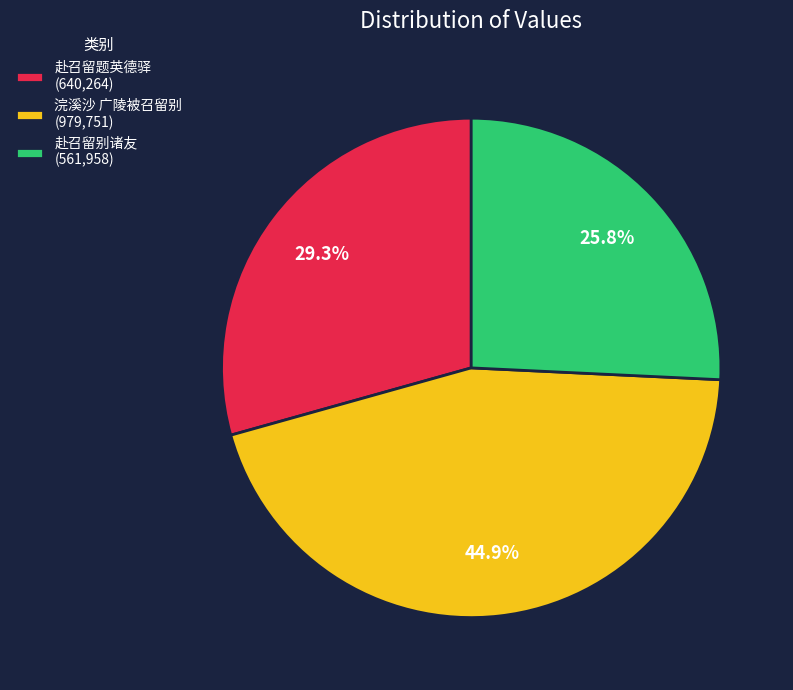

The 浣溪沙 广陵被召留别 slice represents 36% of the pie. True or false?

False